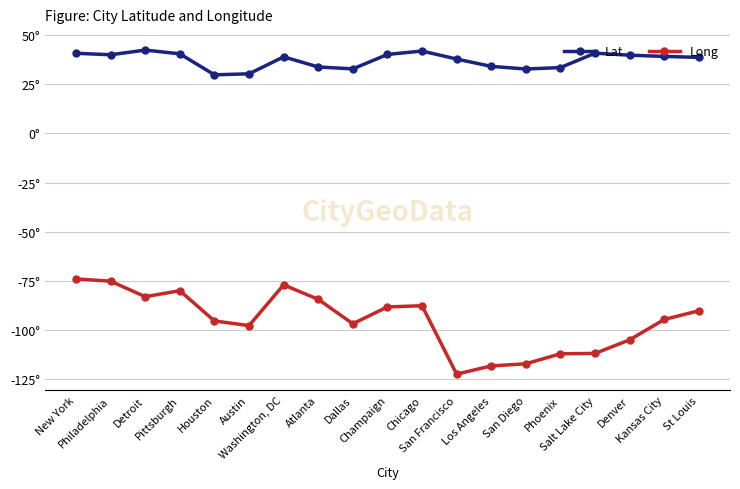

What is the total value across all series at Los Angeles?

-84.2